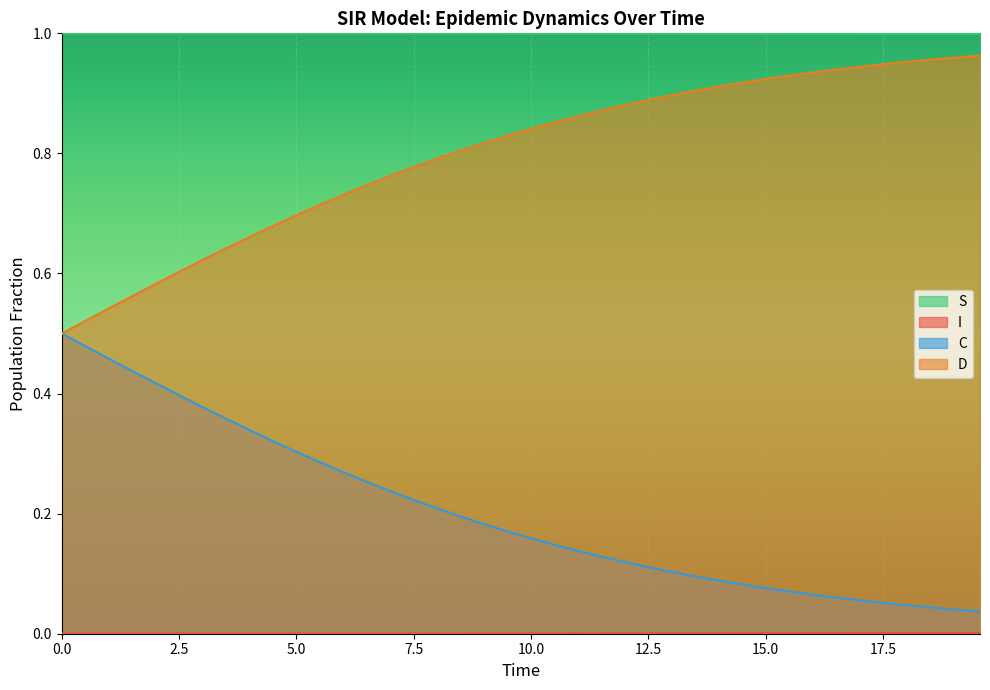

True or false: D and C intersect in this chart.

False